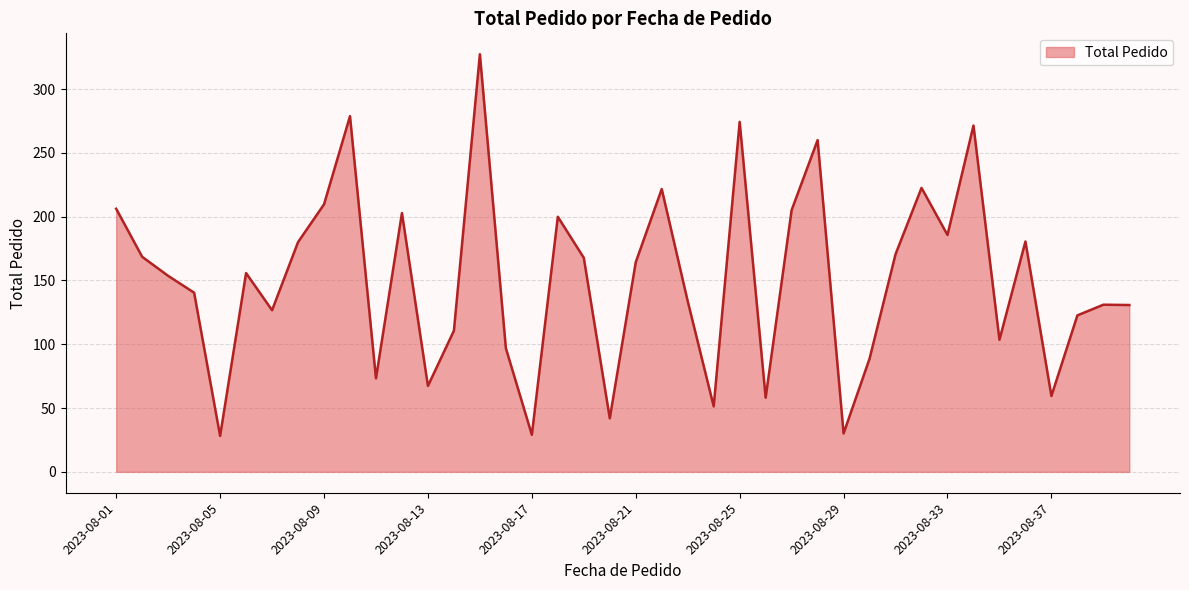

What is the value of the 12th point from the left?

202.8